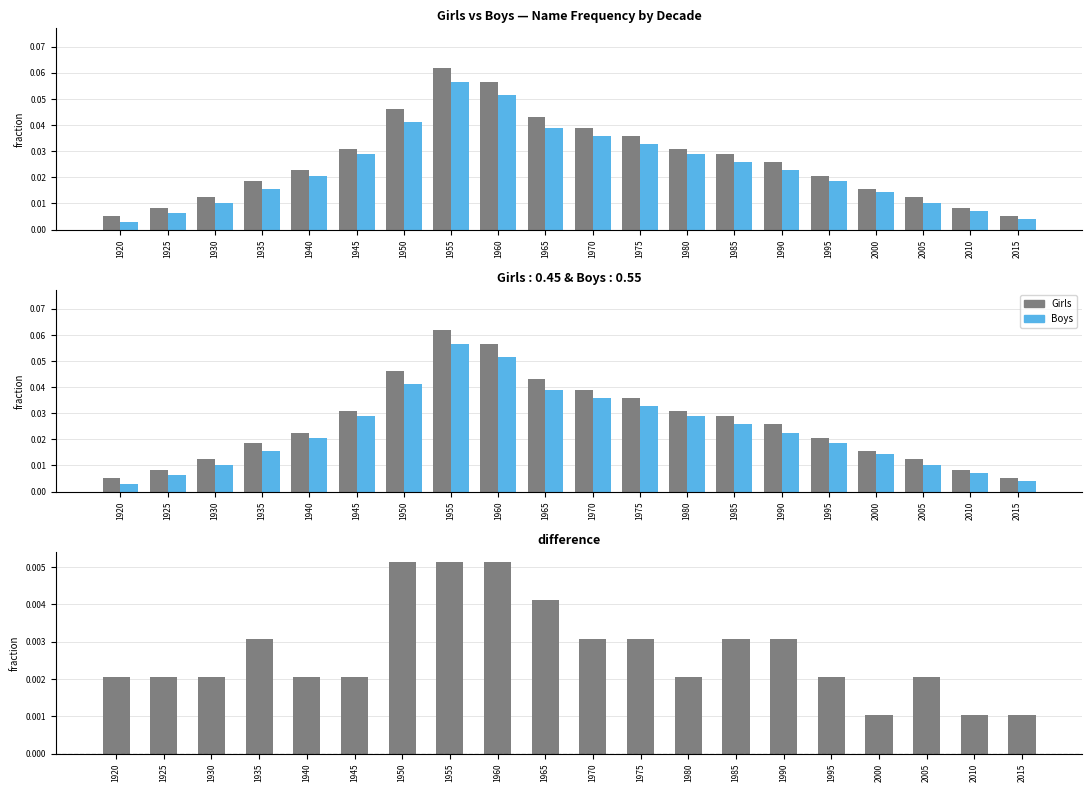

Reading left to right, what are all the values shown in this chart?

Girls: 1920=0.0	1925=0.0	1930=0.0	1935=0.0	1940=0.0	1945=0.0	1950=0.0	1955=0.1	1960=0.1	1965=0.0	1970=0.0	1975=0.0	1980=0.0	1985=0.0	1990=0.0	1995=0.0	2000=0.0	2005=0.0	2010=0.0	2015=0.0
Boys: 1920=0.0	1925=0.0	1930=0.0	1935=0.0	1940=0.0	1945=0.0	1950=0.0	1955=0.1	1960=0.1	1965=0.0	1970=0.0	1975=0.0	1980=0.0	1985=0.0	1990=0.0	1995=0.0	2000=0.0	2005=0.0	2010=0.0	2015=0.0
difference: 1920=0.0	1925=0.0	1930=0.0	1935=0.0	1940=0.0	1945=0.0	1950=0.0	1955=0.0	1960=0.0	1965=0.0	1970=0.0	1975=0.0	1980=0.0	1985=0.0	1990=0.0	1995=0.0	2000=0.0	2005=0.0	2010=0.0	2015=0.0